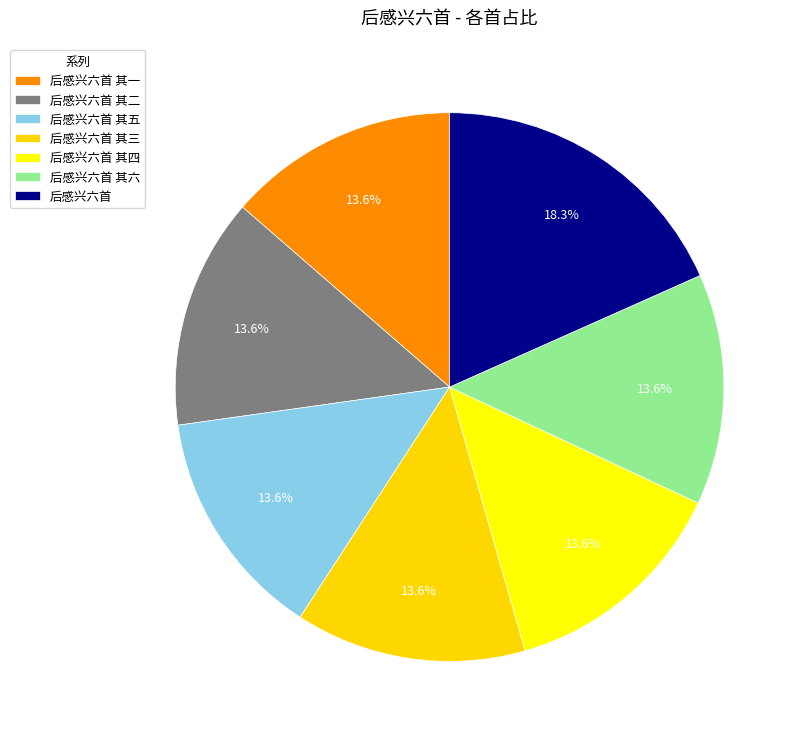

How many slices are in this pie chart?

7